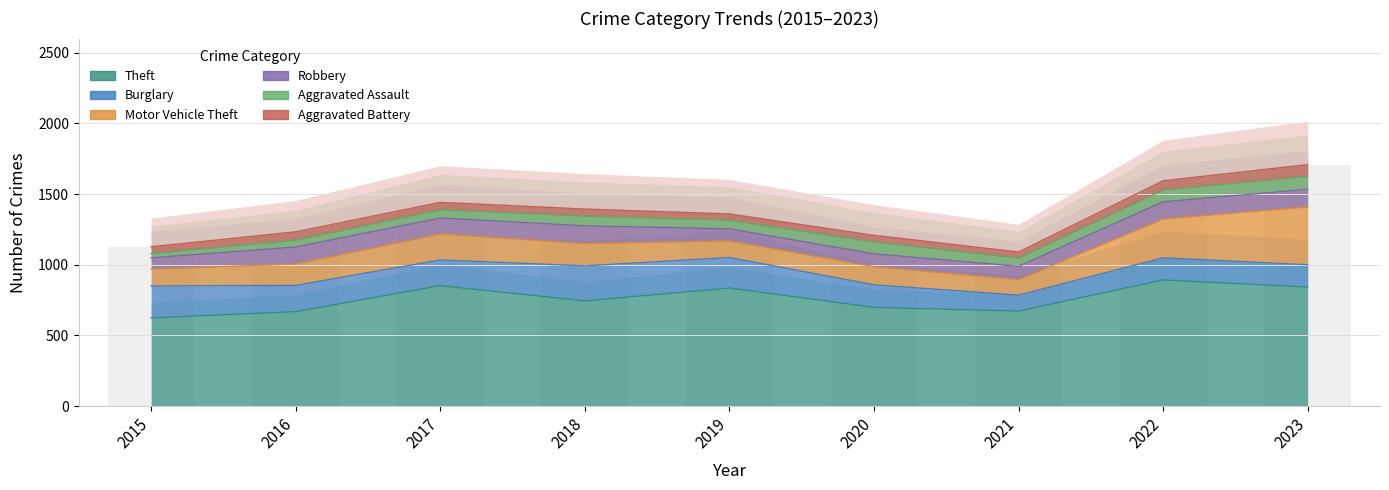

Rank the series by their maximum value, from lowest to highest.

Aggravated Battery, Aggravated Assault, Robbery, Burglary, Motor Vehicle Theft, Theft